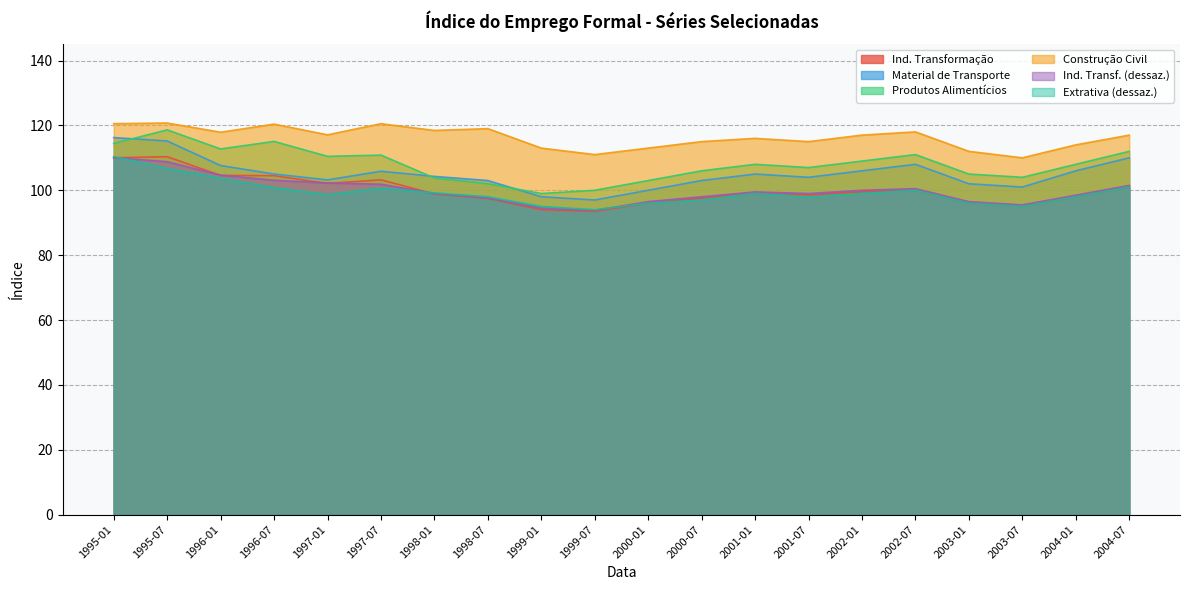

True or false: Material de Transporte has a value of 97.0 at 1999-07.

True